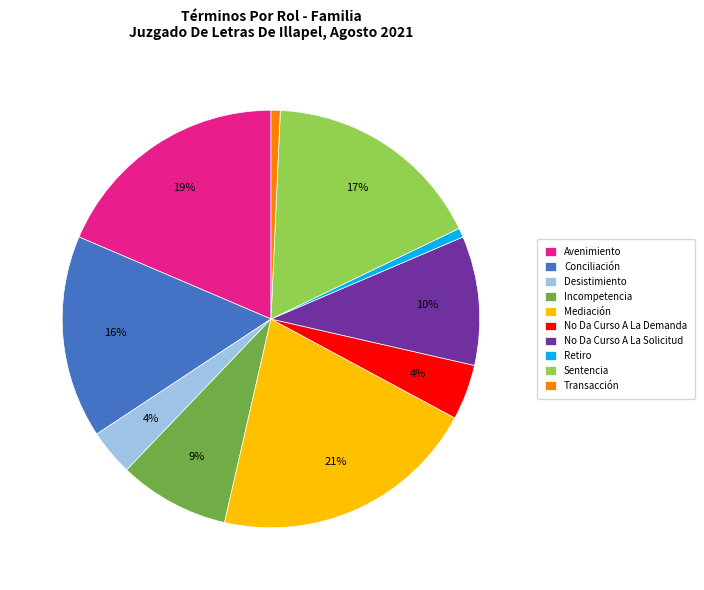

True or false: Mediación accounts for 21% of the total.

True